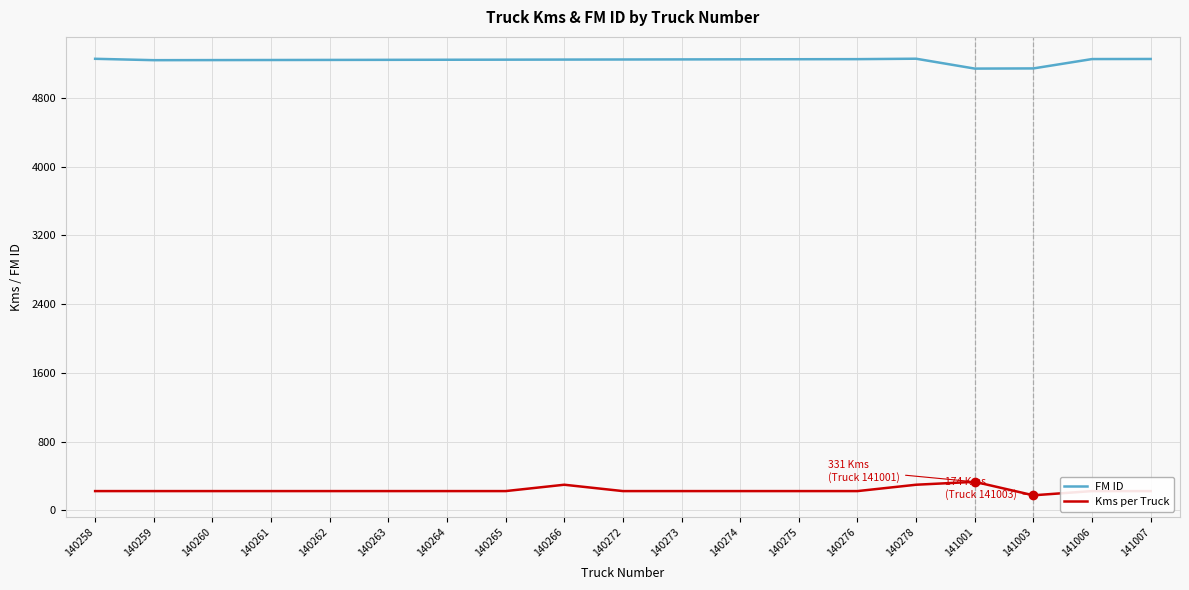

What is the difference between the highest and lowest values at 140275?

5029